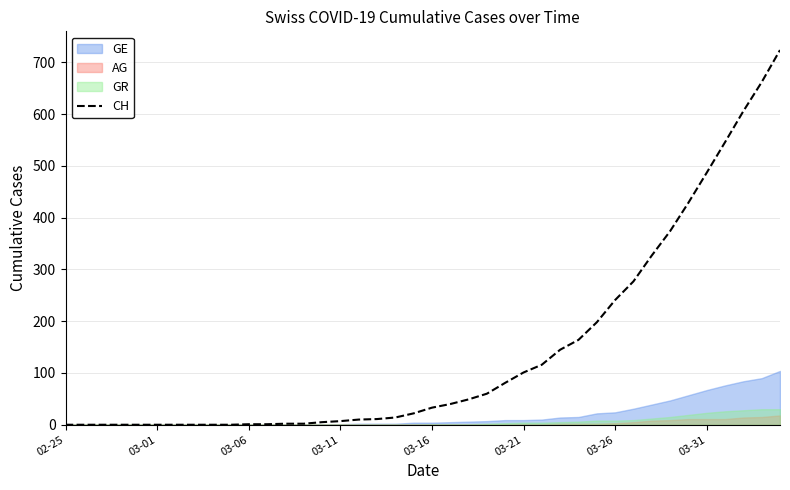

True or false: the data has more than 1 interior local peaks.

False